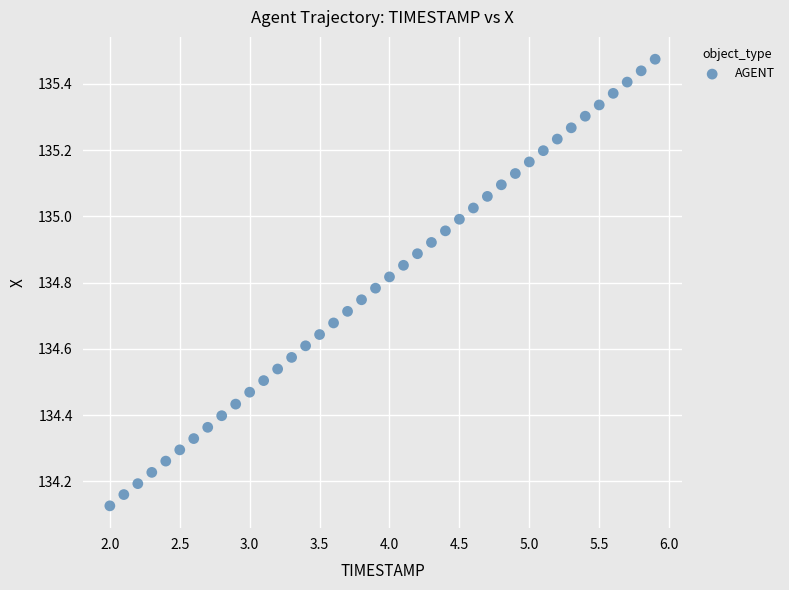

What is the range of X values (max minus min)?

3.9